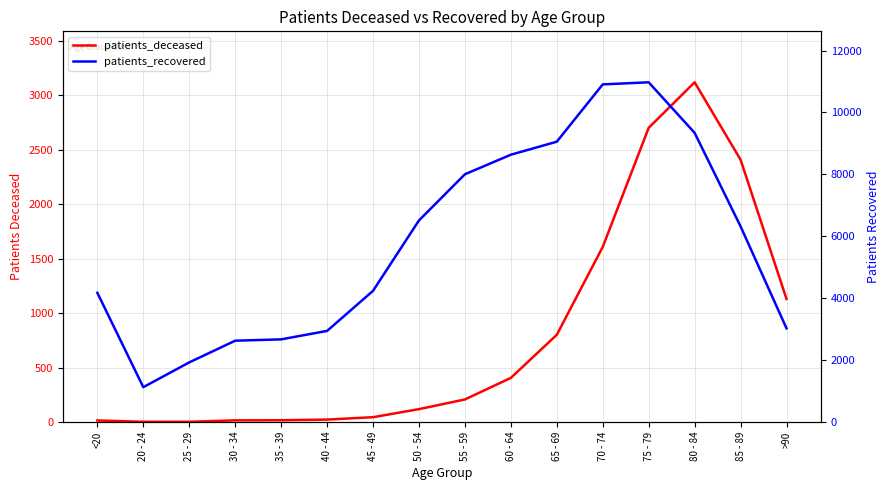

Which series changed the most between 45 - 49 and 80 - 84?

patients_recovered